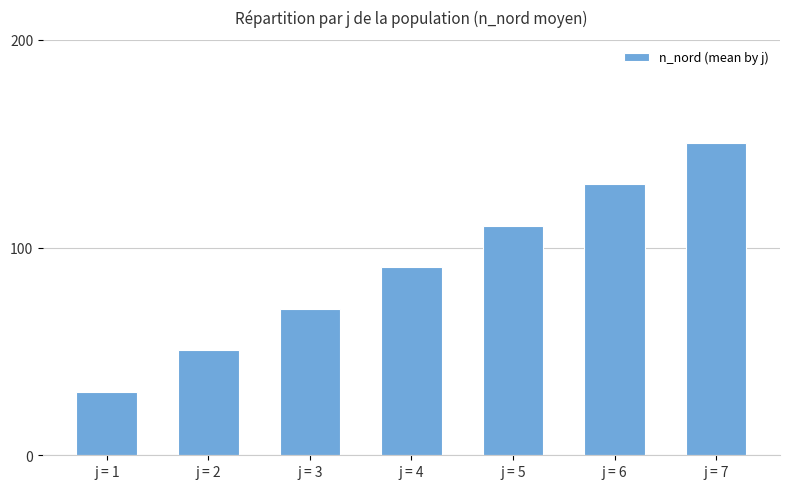

Reading left to right, what are all the values shown in this chart?

30.5	50.5	70.5	90.5	110.5	130.5	150.5